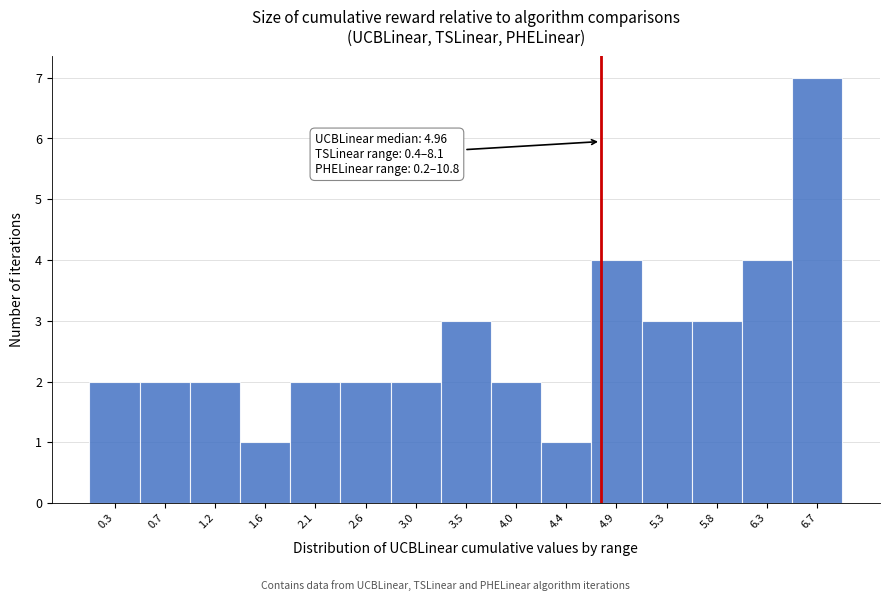

Reading right to left, transcribe all the data shown in this chart.

6.7=7	6.3=4	5.8=3	5.3=3	4.9=4	4.4=1	4.0=2	3.5=3	3.0=2	2.6=2	2.1=2	1.6=1	1.2=2	0.7=2	0.3=2